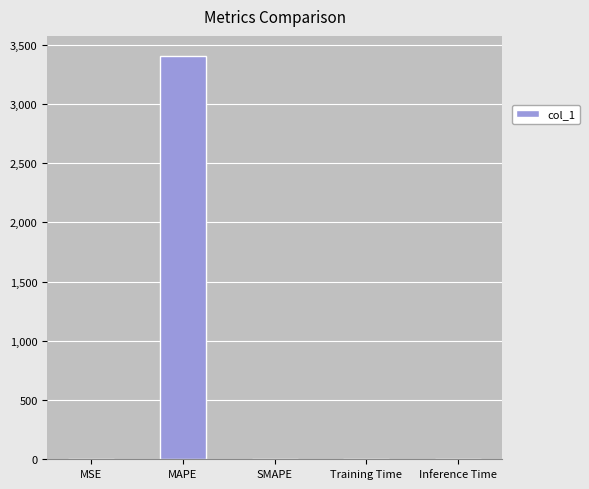

What is the maximum value shown in the chart?

3405.3